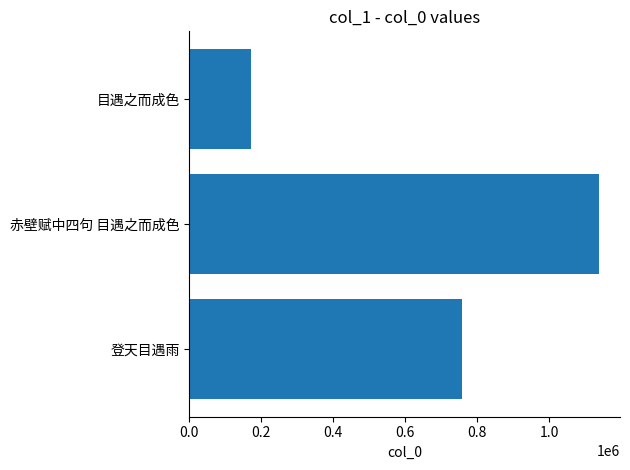

What is the change in value from 赤壁赋中四句 目遇之而成色 to 目遇之而成色?

-969048